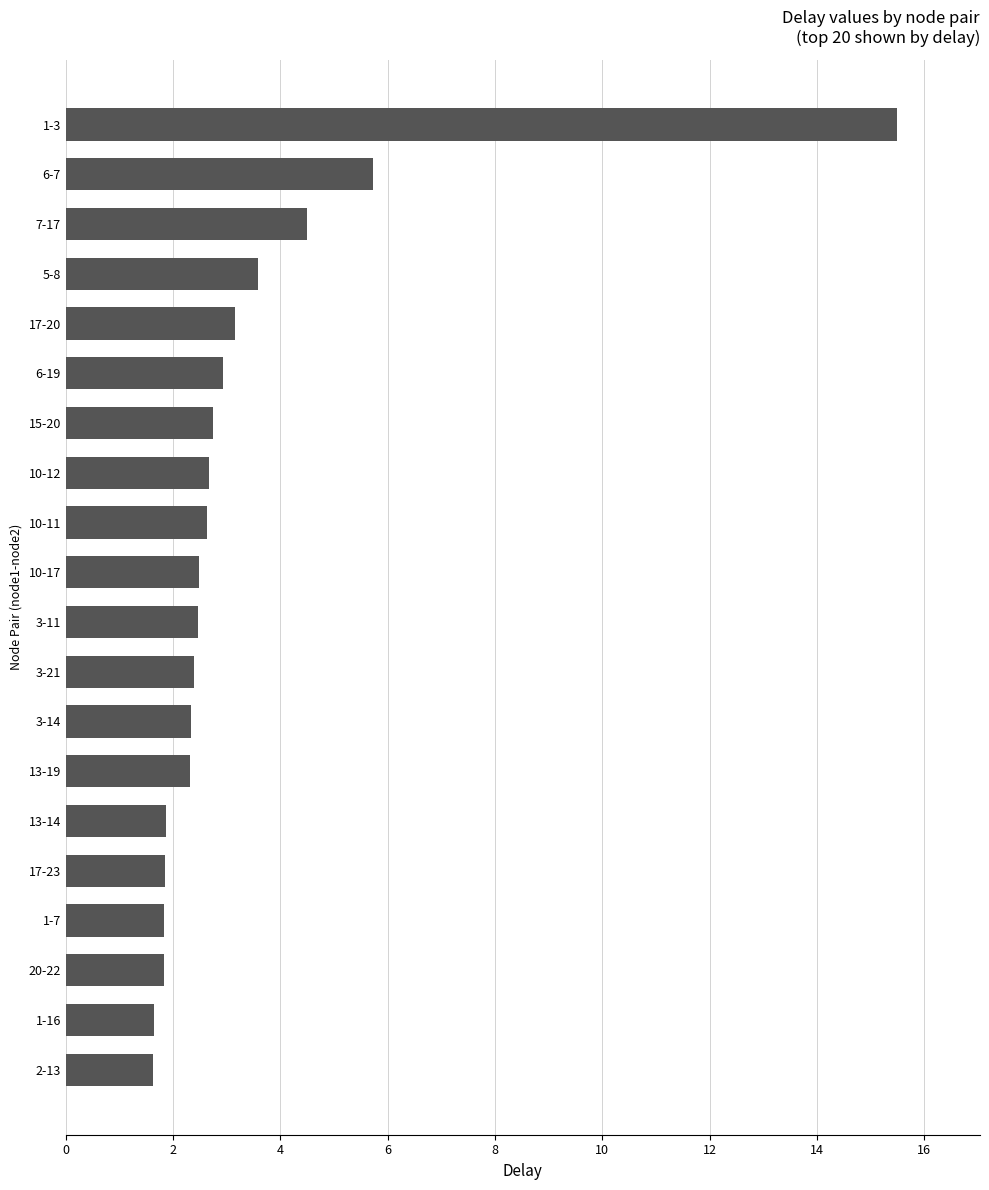

The value at 1-7 is 1.8. True or false?

True